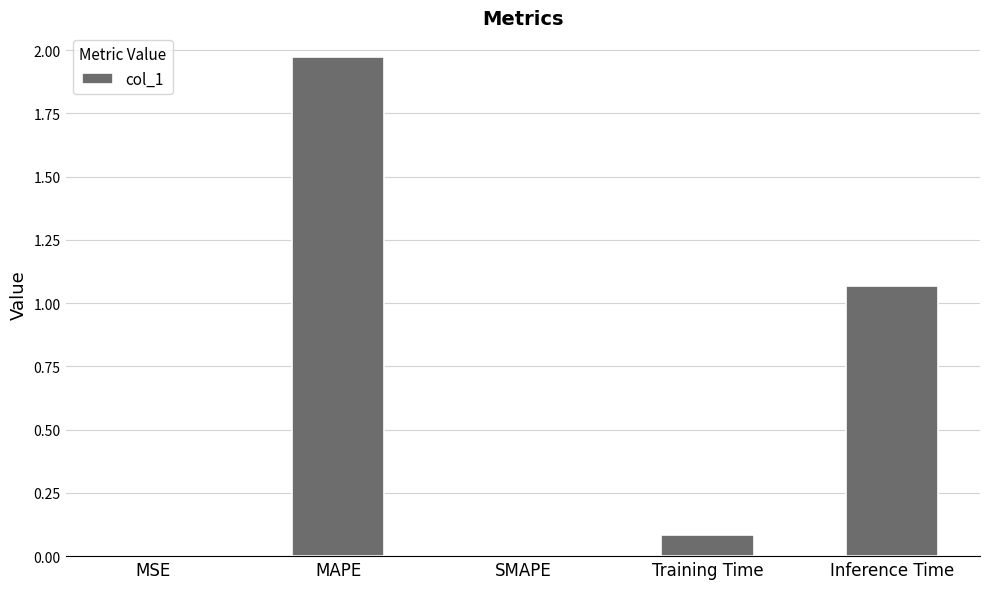

Which label corresponds to the largest value in the chart?

MAPE